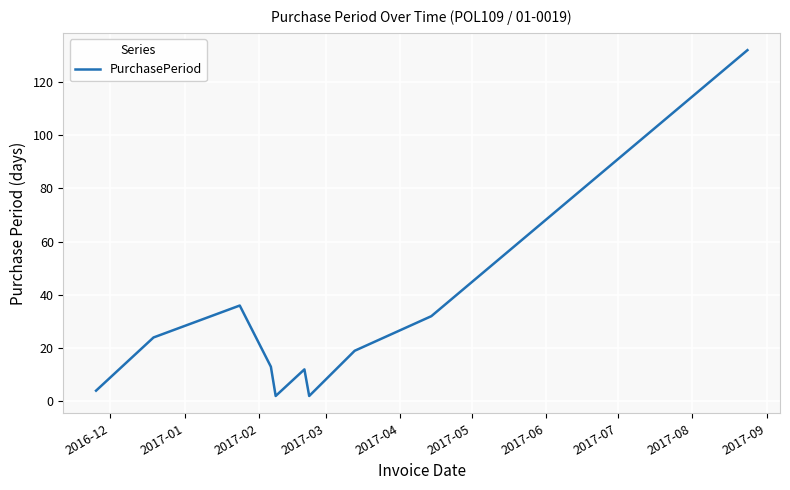

What is the difference between the maximum and minimum values?

130